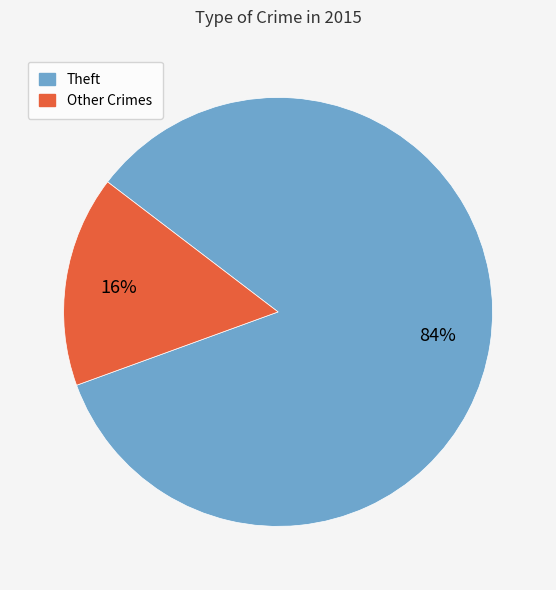

To the nearest percent, what is the difference between the largest and smallest slice percentages?

68%